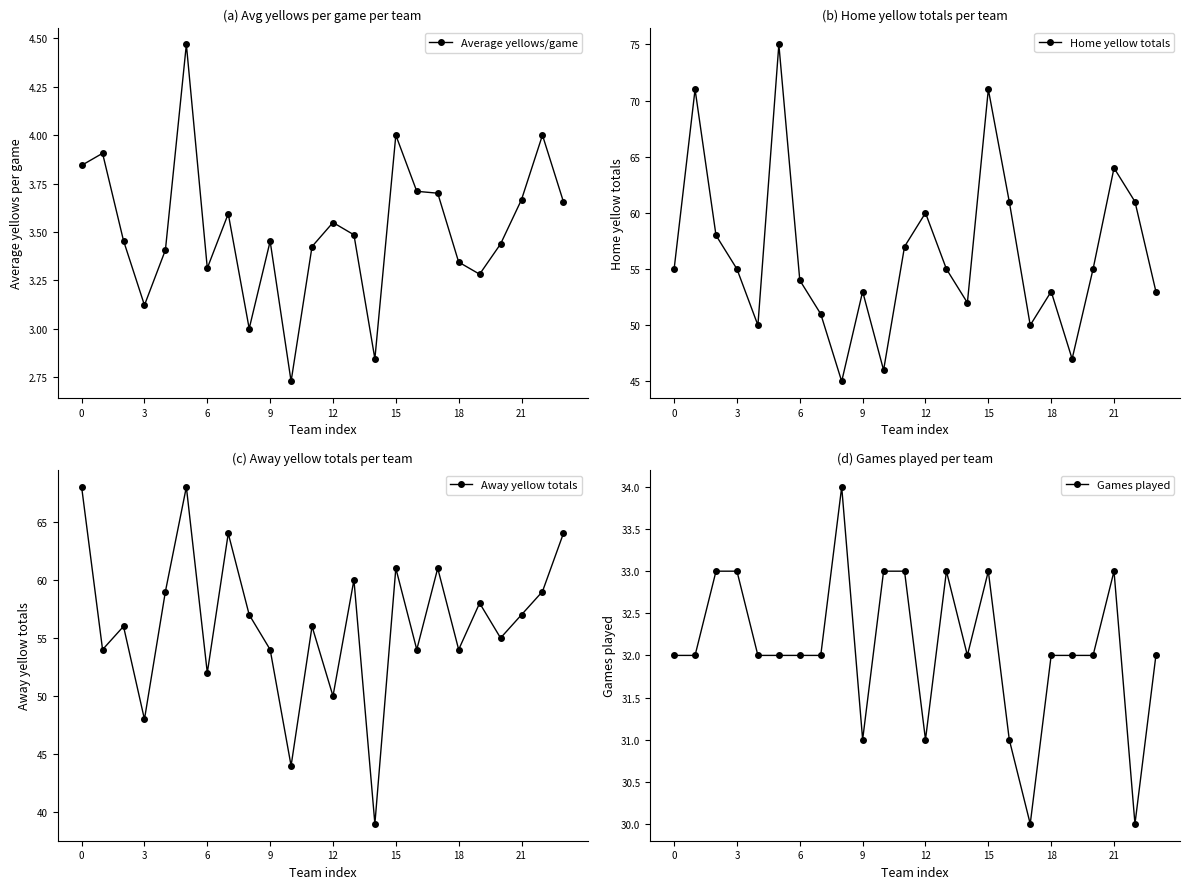

At which label does Average yellows/game reach its minimum?

10